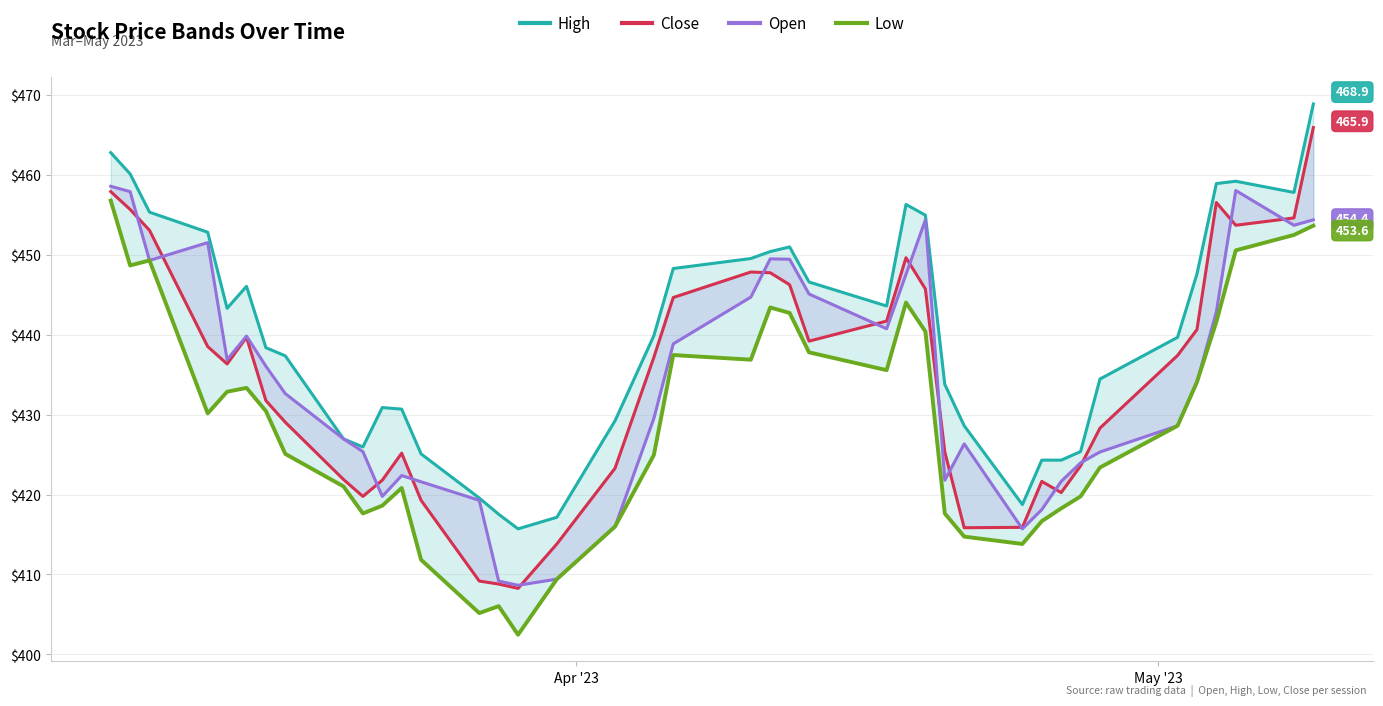

How many interior local peaks does the High series have?

5